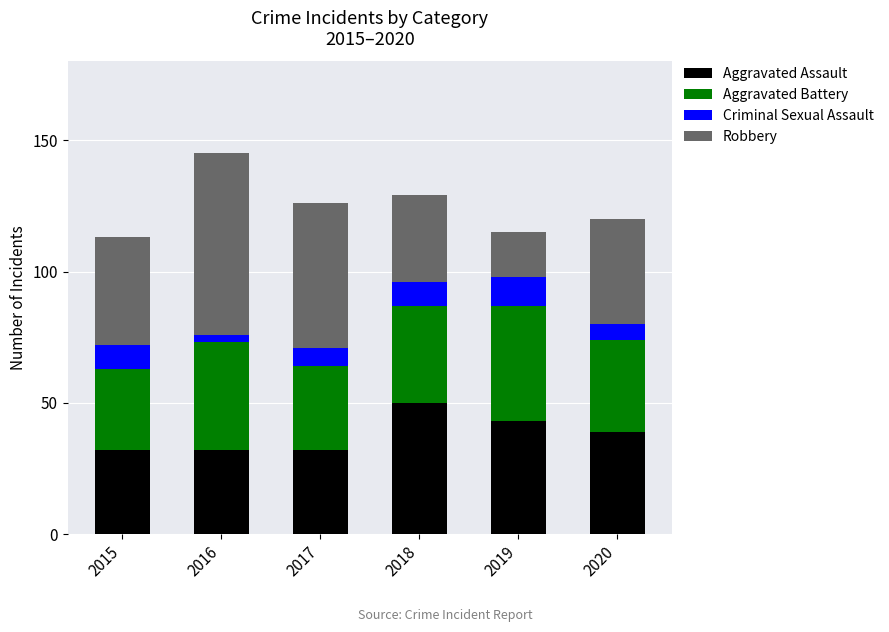

At which category is the sum across all series the highest?

2016